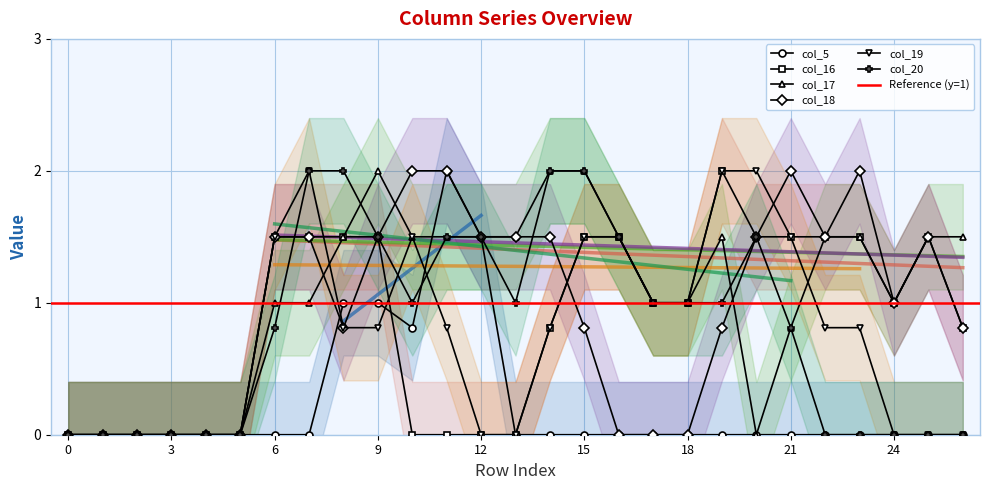

Reading left to right, list all the values displayed in this chart.

col_5: 0.0	0.0	0.0	0.0	0.0	0.0	0.0	0.0	1.0	1.0	0.8	2.0	1.5	0.0	0.0	0.0	0.0	0.0	0.0	0.0	0.0	0.0	0.0	0.0	0.0	0.0	0.0
col_16: 0.0	0.0	0.0	0.0	0.0	0.0	1.5	1.5	1.5	1.5	0.0	0.0	0.0	0.0	0.8	1.5	1.5	1.0	1.0	2.0	1.5	1.5	1.5	1.5	1.0	1.5	0.8
col_17: 0.0	0.0	0.0	0.0	0.0	0.0	1.0	1.0	1.5	2.0	1.5	1.5	1.5	1.5	2.0	2.0	1.5	1.0	1.0	1.5	0.0	0.8	1.5	1.5	1.0	1.5	1.5
col_18: 0.0	0.0	0.0	0.0	0.0	0.0	1.5	1.5	0.8	1.5	2.0	2.0	1.5	1.5	1.5	0.8	0.0	0.0	0.0	0.8	1.5	2.0	1.5	2.0	1.0	1.5	0.8
col_19: 0.0	0.0	0.0	0.0	0.0	0.0	1.5	2.0	0.8	0.8	1.5	0.8	0.0	0.0	0.8	1.5	1.5	1.0	1.0	2.0	2.0	1.5	0.8	0.8	0.0	0.0	0.0
col_20: 0.0	0.0	0.0	0.0	0.0	0.0	0.8	2.0	2.0	1.5	1.0	1.5	1.5	1.0	2.0	2.0	1.5	1.0	1.0	1.0	1.5	0.8	0.0	0.0	0.0	0.0	0.0